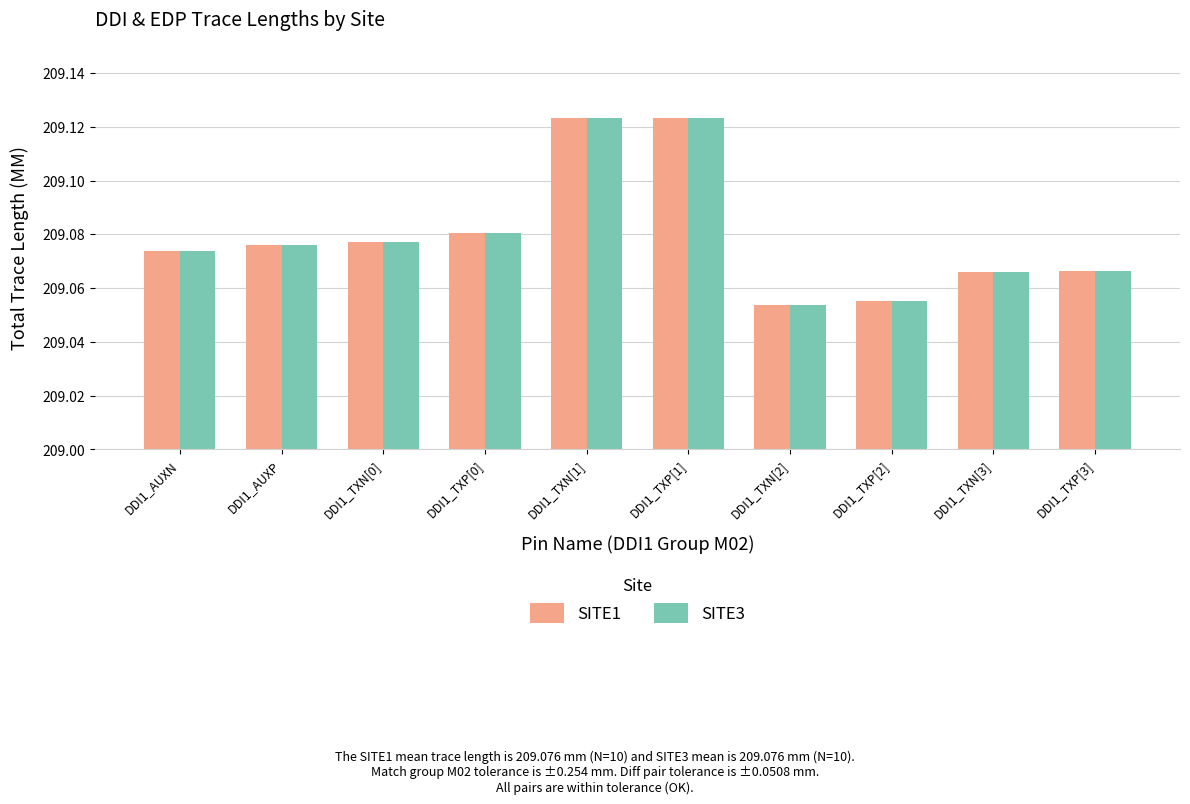

Where is SITE3 nearest to the value 209?

DDI1_TXN[2]